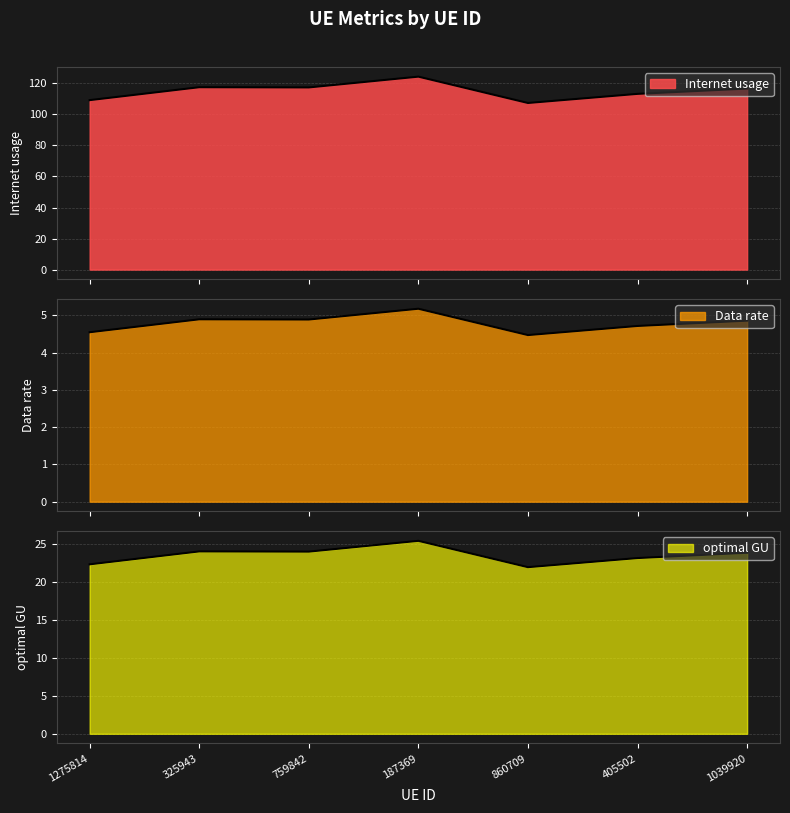

The value of Data rate at 187369 is 3.0. True or false?

False